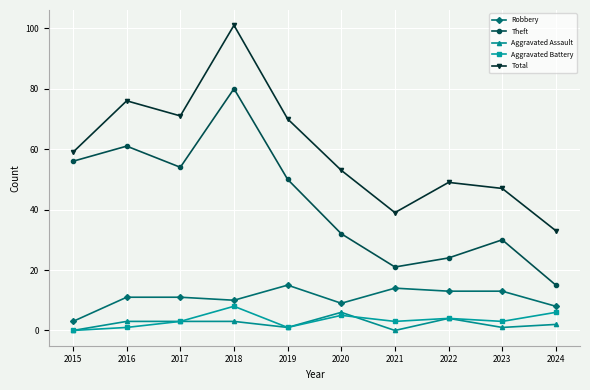

True or false: Aggravated Battery has more than 2 points higher than both neighbors.

True